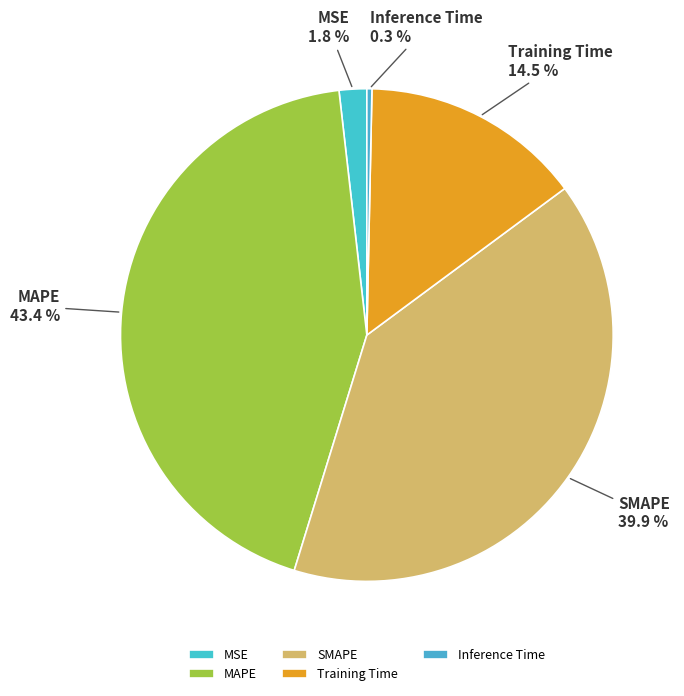

What percentage is NOT represented by Inference Time?

99.7%